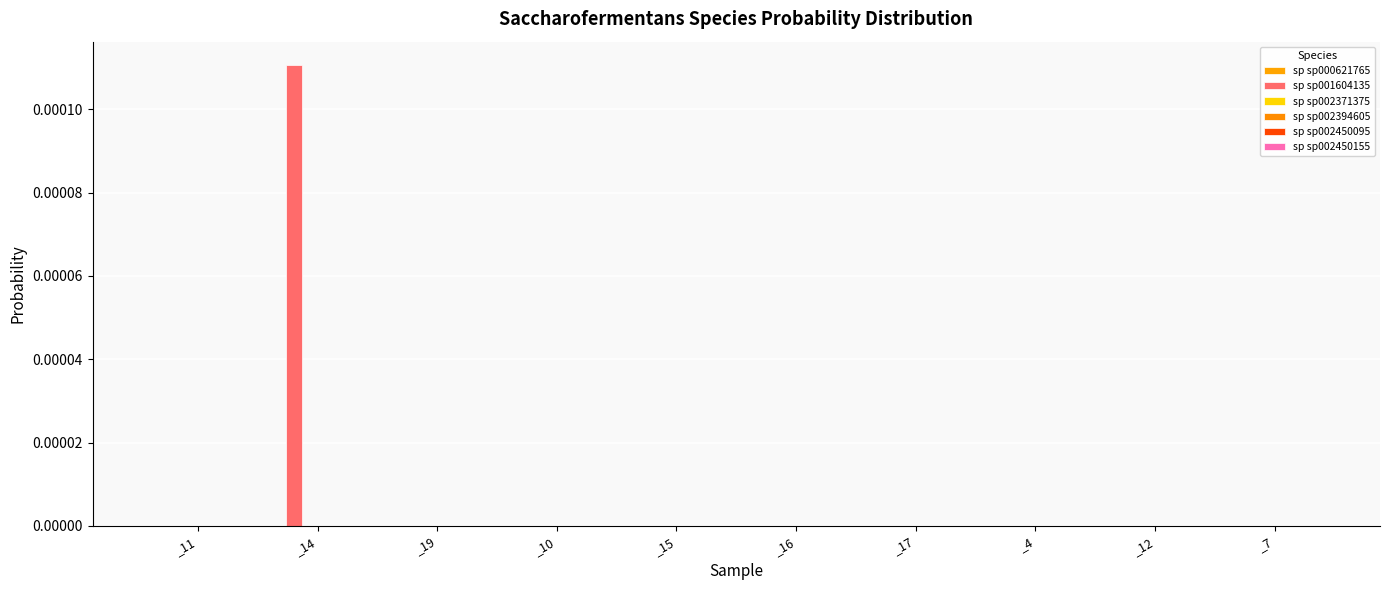

Rank the series at _4 from lowest to highest value.

sp sp000621765, sp sp001604135, sp sp002371375, sp sp002394605, sp sp002450095, sp sp002450155